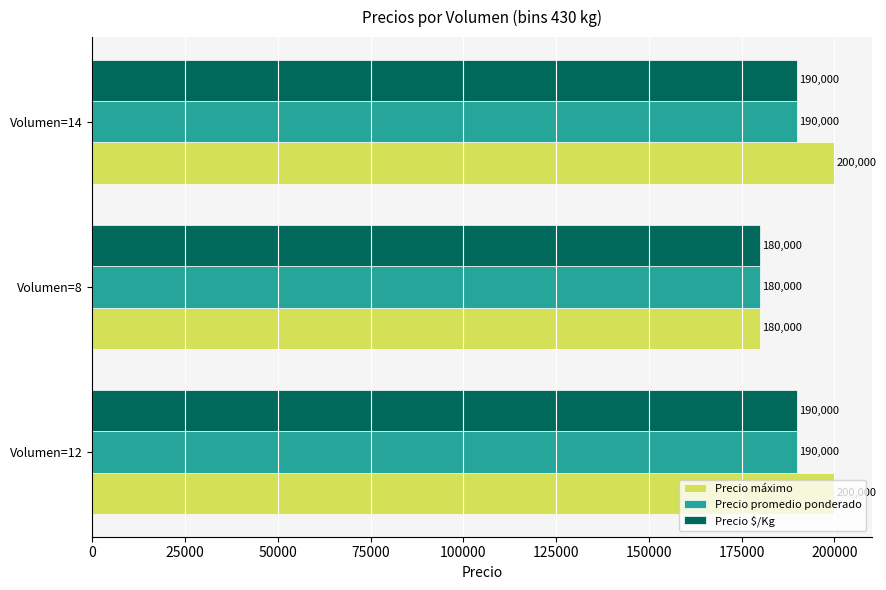

Between Volumen=8 and Volumen=14, which series saw the biggest shift?

Precio máximo